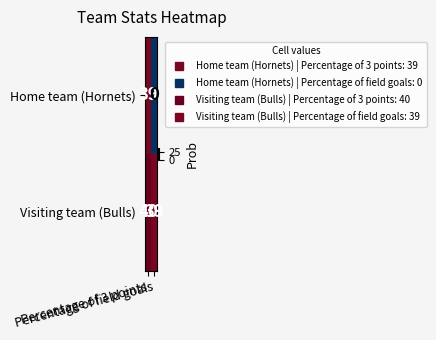

What is the sum of all Home team (Hornets) values?

39